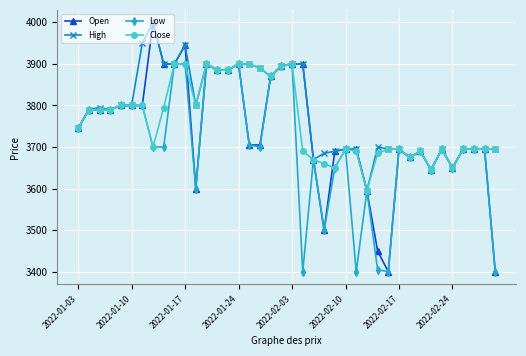

Reading left to right, transcribe all the data shown in this chart.

Open: 3745	3790	3790	3790	3800	3800	3800	4000	3900	3900	3945	3600	3900	3885	3885	3900	3705	3705	3870	3895	3900	3900	3670	3500	3690	3695	3695	3595	3450	3400	3695	3675	3690	3645	3695	3650	3695	3695	3695	3400
High: 3745	3790	3795	3790	3800	3800	3950	4000	3900	3900	3945	3800	3900	3885	3885	3900	3900	3890	3870	3895	3900	3900	3670	3685	3690	3695	3695	3595	3700	3695	3695	3675	3690	3645	3695	3650	3695	3695	3695	3695
Low: 3745	3790	3790	3790	3800	3800	3800	3700	3700	3900	3900	3600	3900	3885	3885	3900	3705	3700	3870	3895	3900	3400	3670	3500	3650	3695	3400	3595	3405	3400	3695	3675	3690	3645	3695	3650	3695	3695	3695	3400
Close: 3745	3790	3790	3790	3800	3800	3800	3700	3795	3900	3900	3800	3900	3885	3885	3900	3900	3890	3870	3895	3900	3690	3670	3660	3650	3695	3690	3595	3685	3695	3695	3675	3690	3645	3695	3650	3695	3695	3695	3695